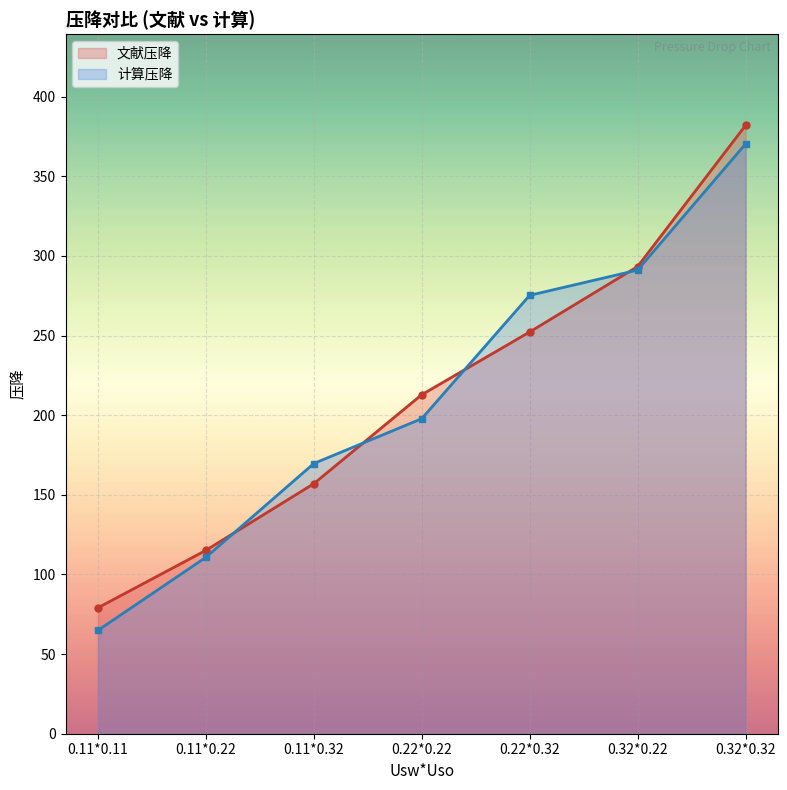

Reading left to right, transcribe all the data shown in this chart.

文献压降: 79.1	115.1	157.0	212.8	252.2	293.3	381.9
计算压降: 64.9	110.8	169.7	197.8	275.2	291.1	370.3